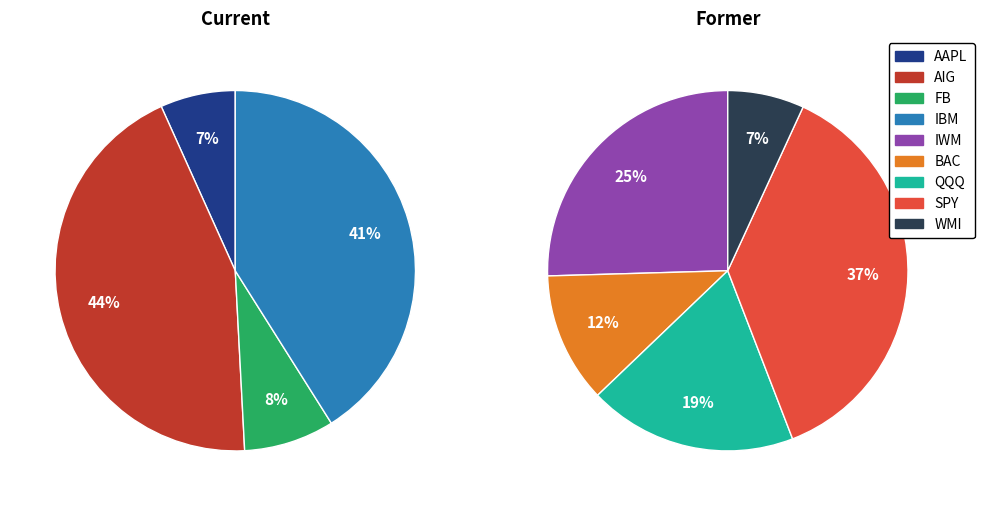

Is there a majority slice in this chart?

No